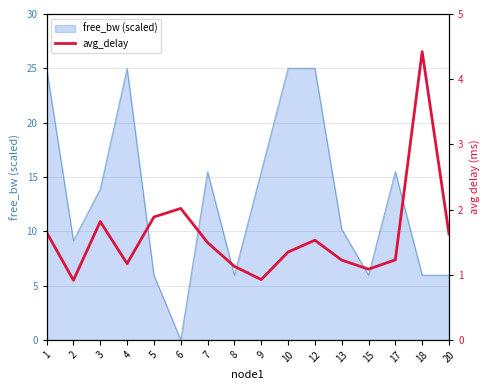

How many interior local peaks (higher than both neighbors) does the data have?

4